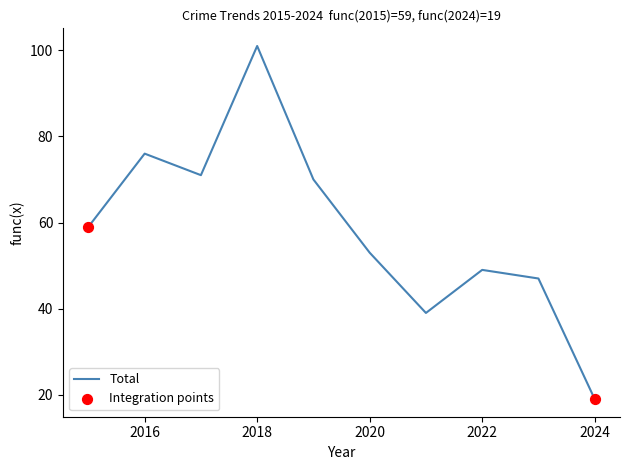

What is the smallest value displayed?

19